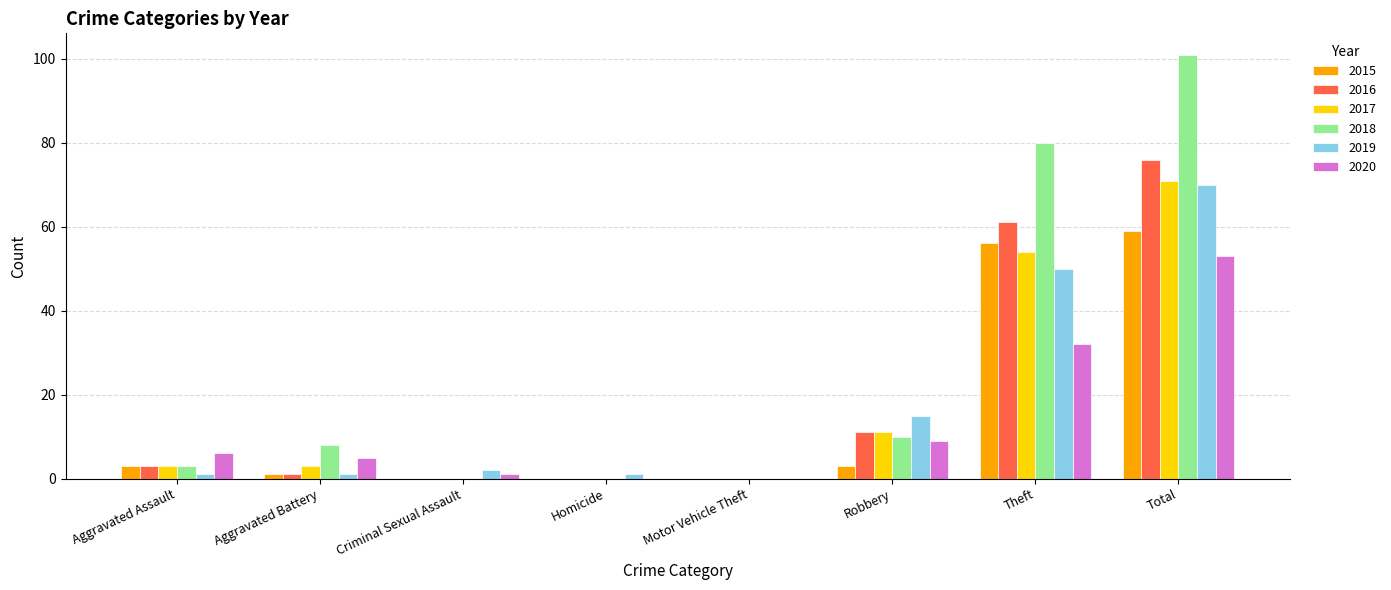

At which category is the sum across all series the highest?

Total